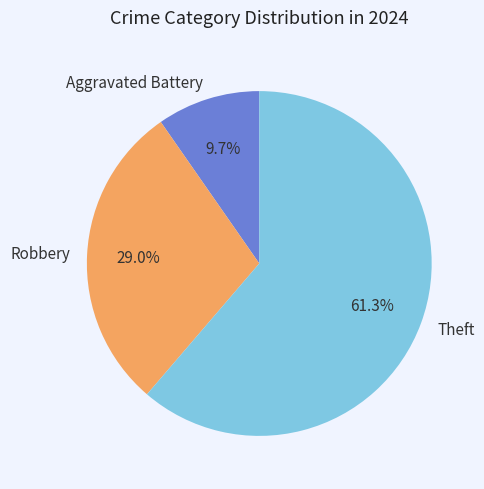

Which slice is the largest?

Theft